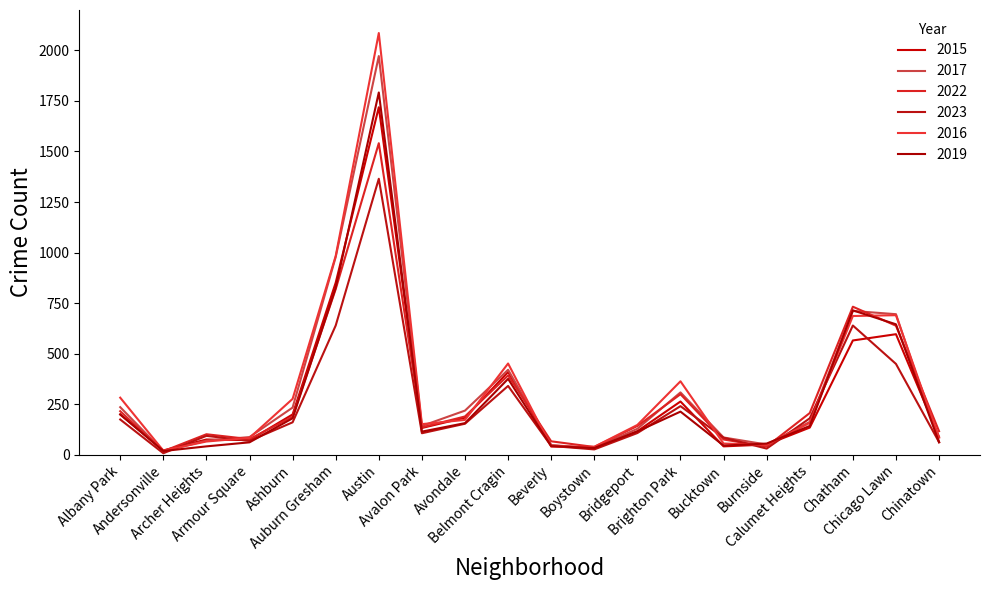

What are all the series names shown in the legend?

2015, 2017, 2022, 2023, 2016, 2019